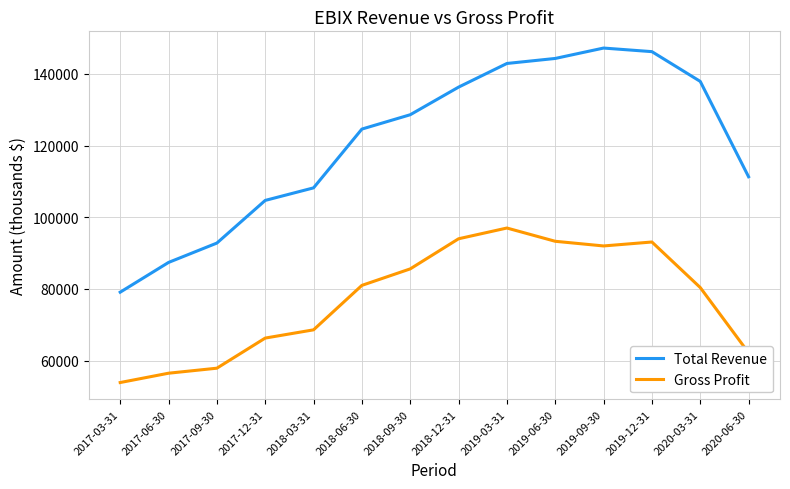

Which category has the highest value in the Gross Profit series?

2019-03-31